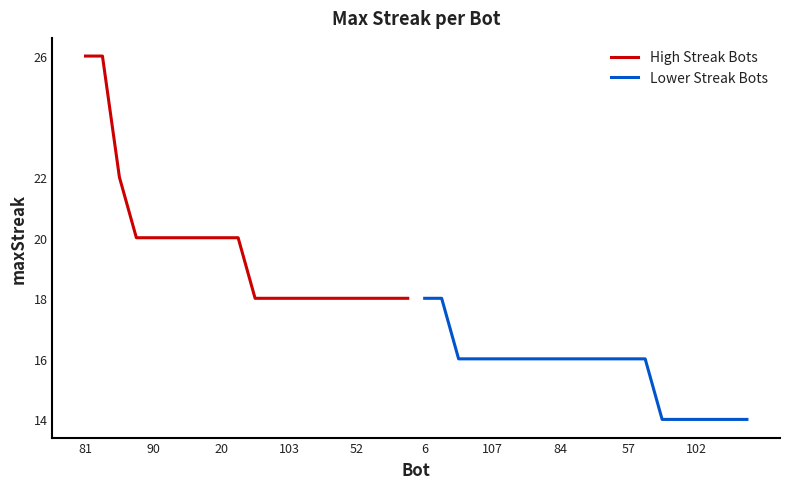

What is the highest value of the High Streak Bots series?

26